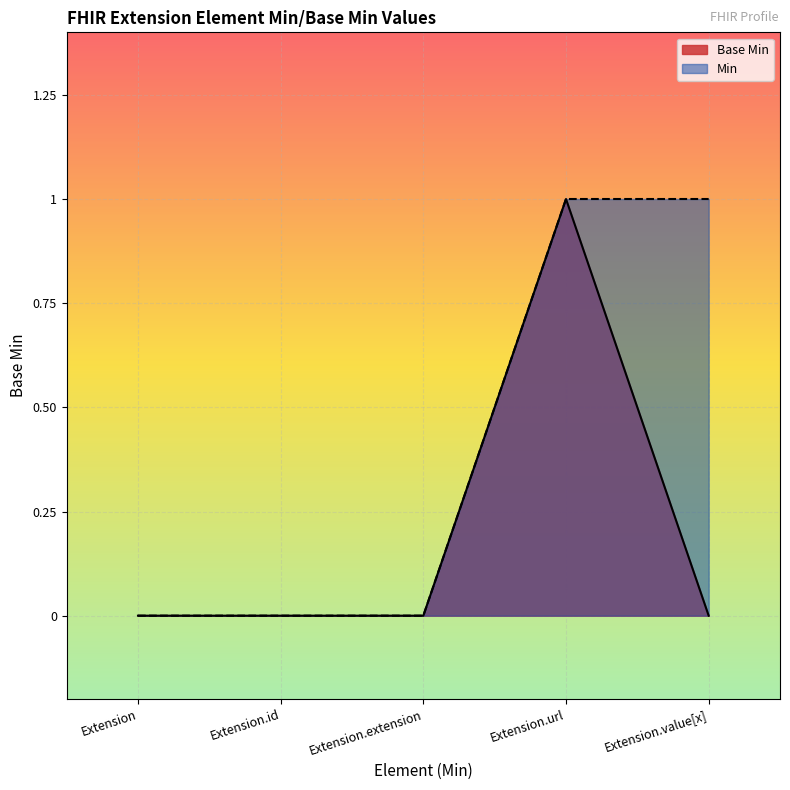

How many values are above zero?

1